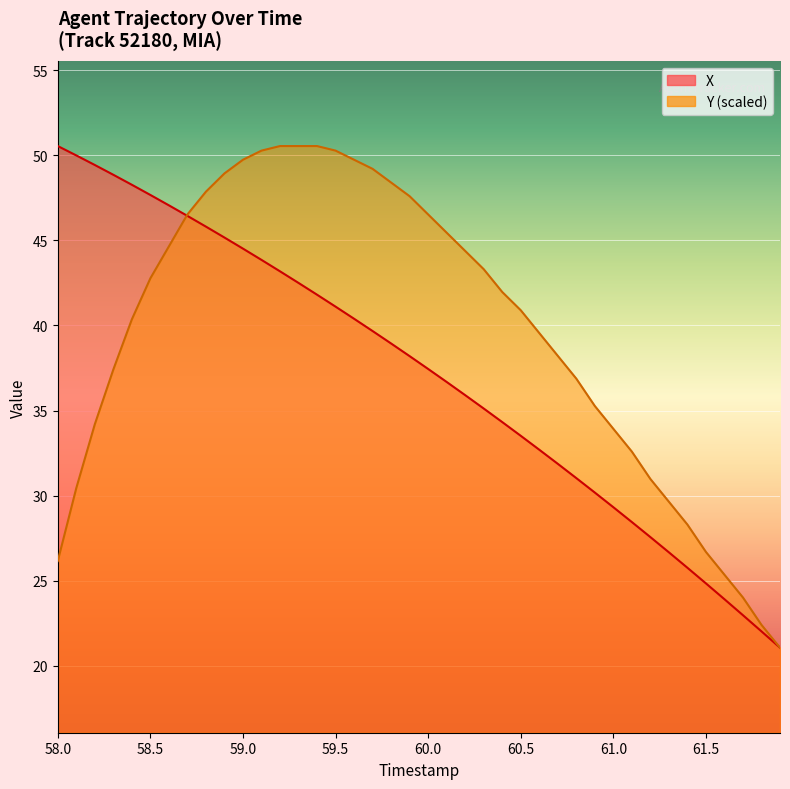

What is the greatest value displayed?

50.6